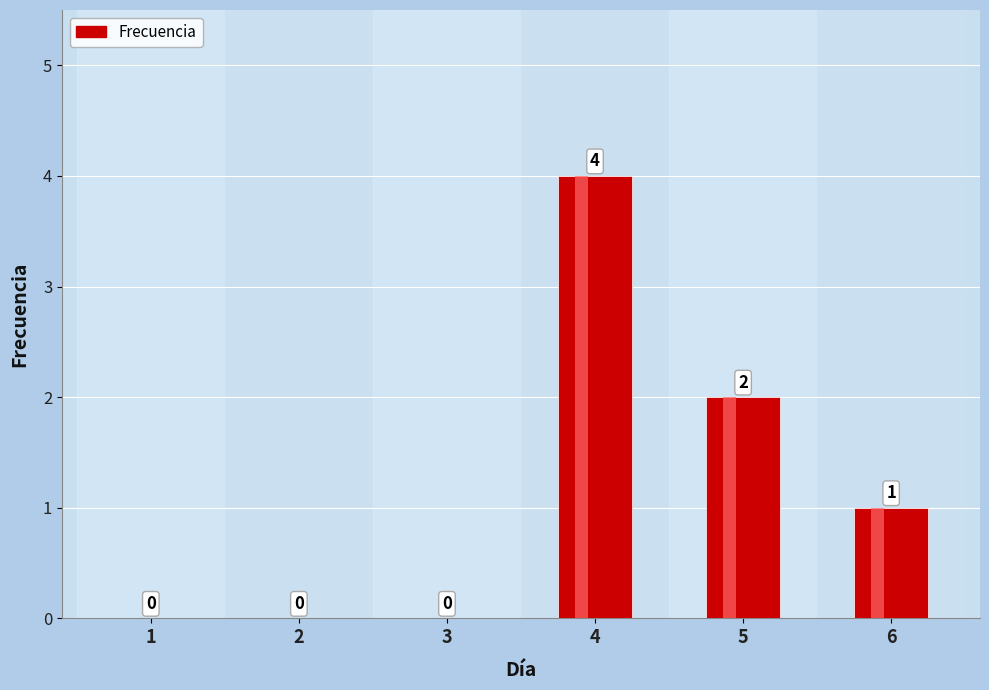

What is the greatest value displayed?

4